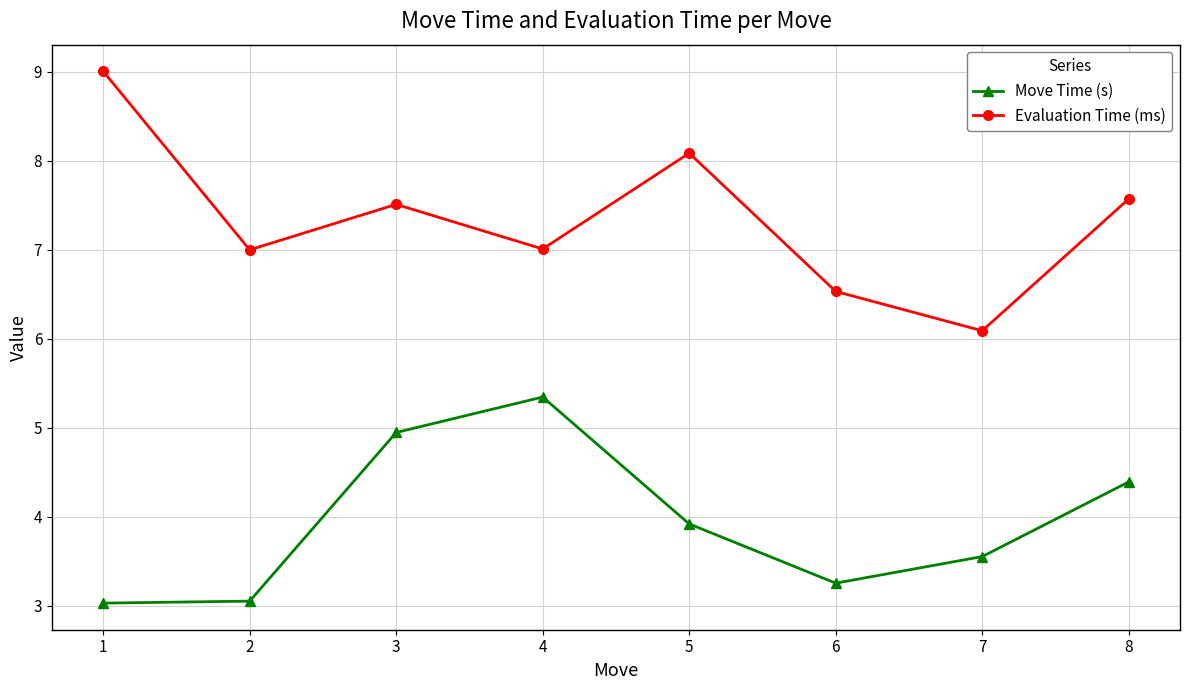

What is the maximum value shown in the chart?

9.0